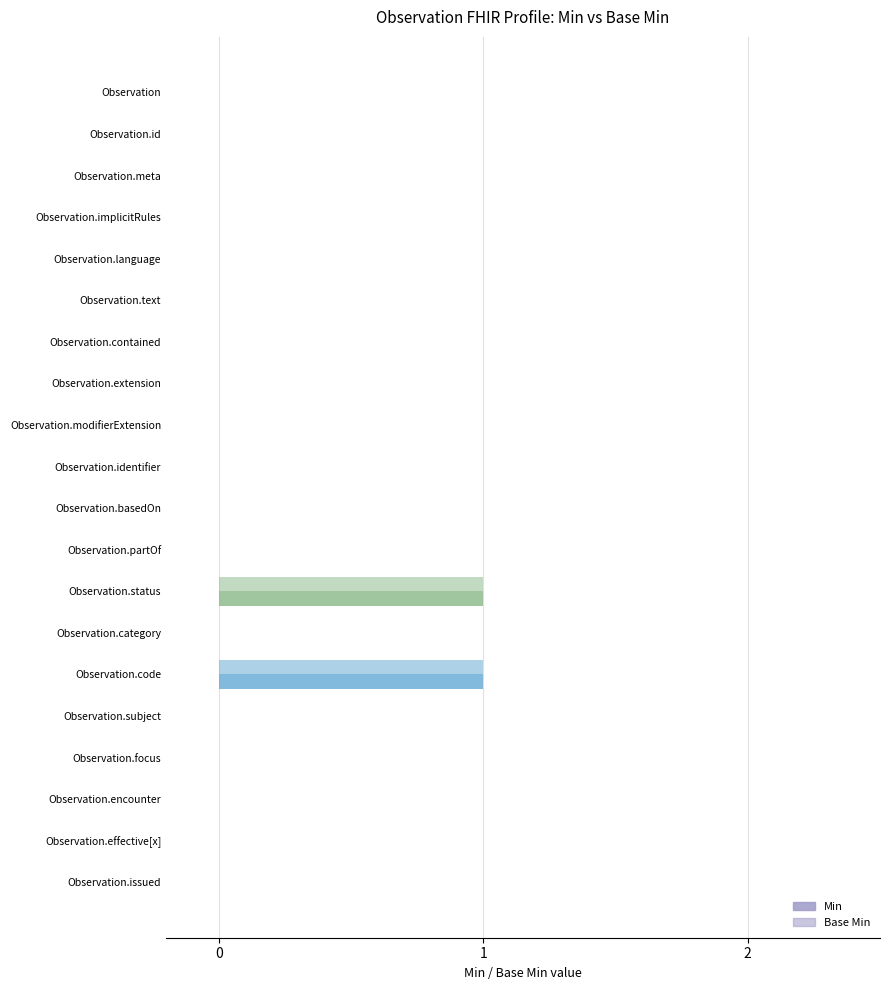

How many categories are shown in the chart?

20